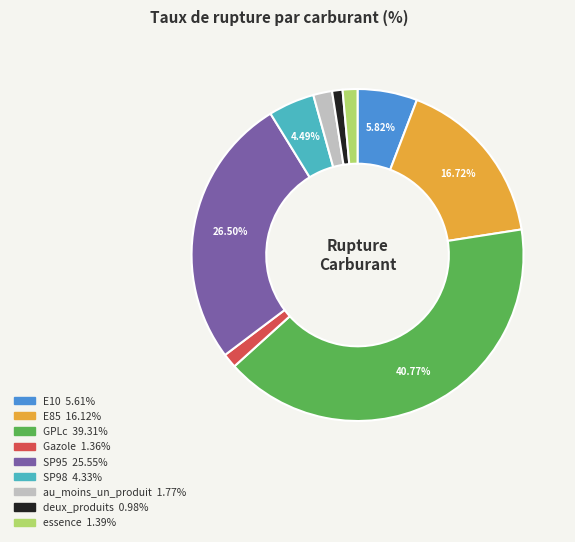

How many segments does this pie chart have?

9